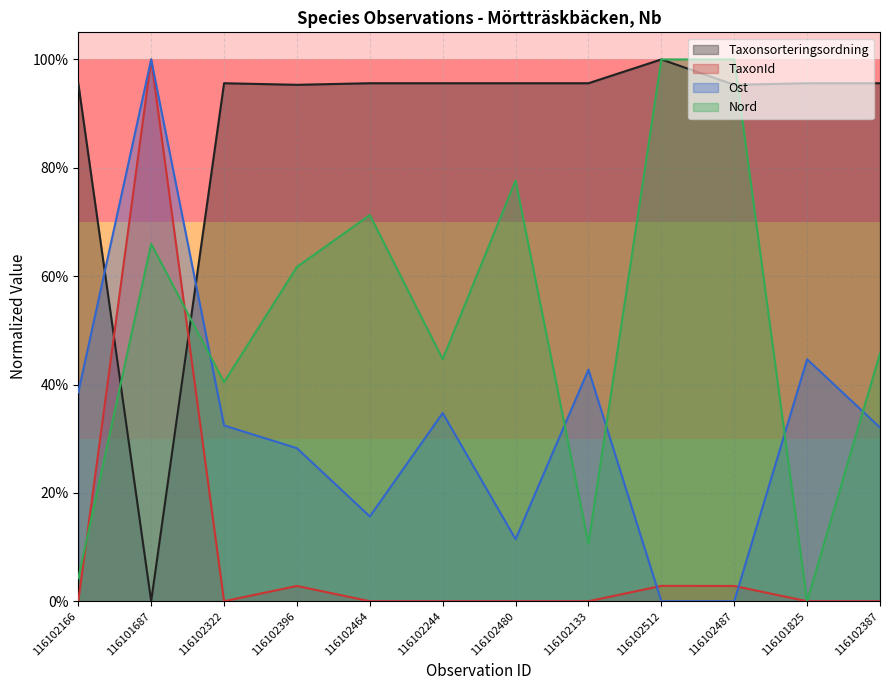

Which has a higher value, 116102512 or 116102487?

116102512